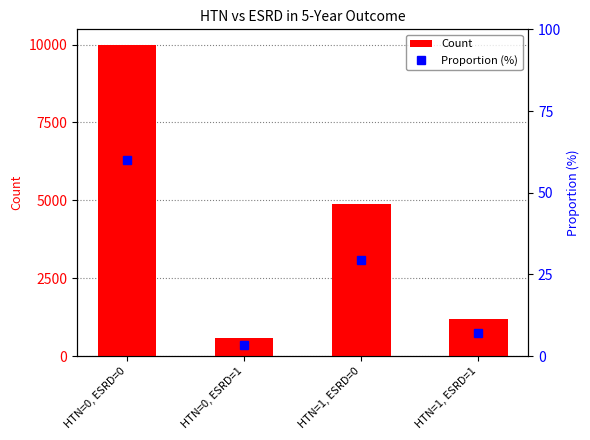

At which label does Count reach its minimum?

HTN=0, ESRD=1